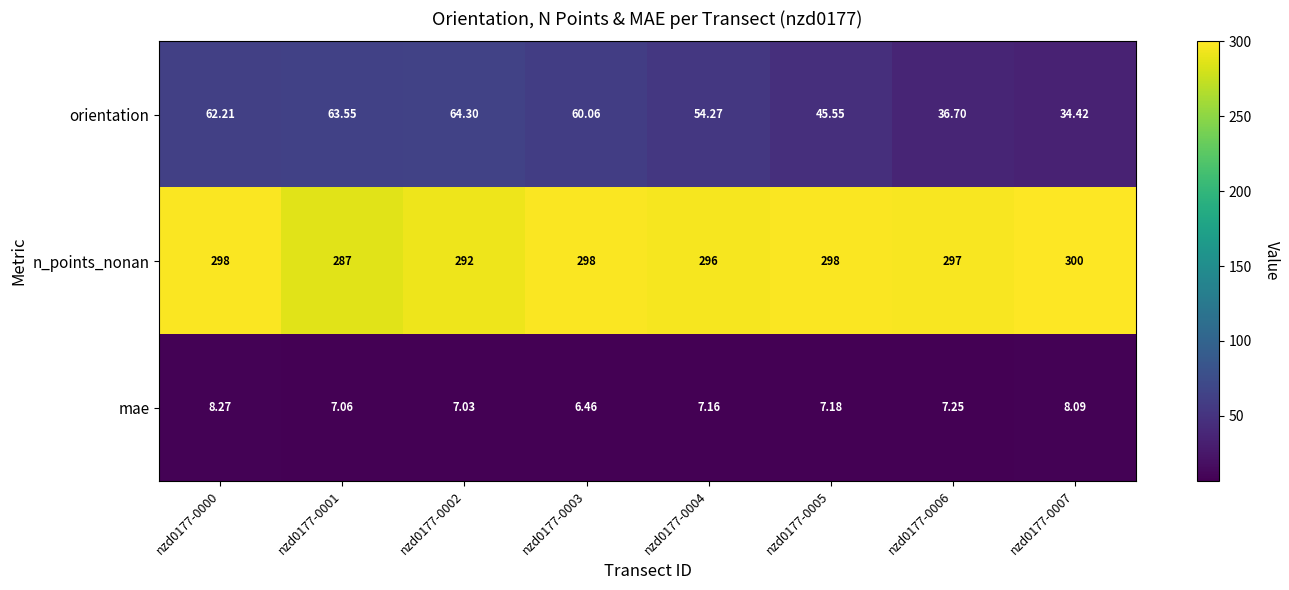

Which series changed the most between nzd0177-0003 and nzd0177-0006?

orientation